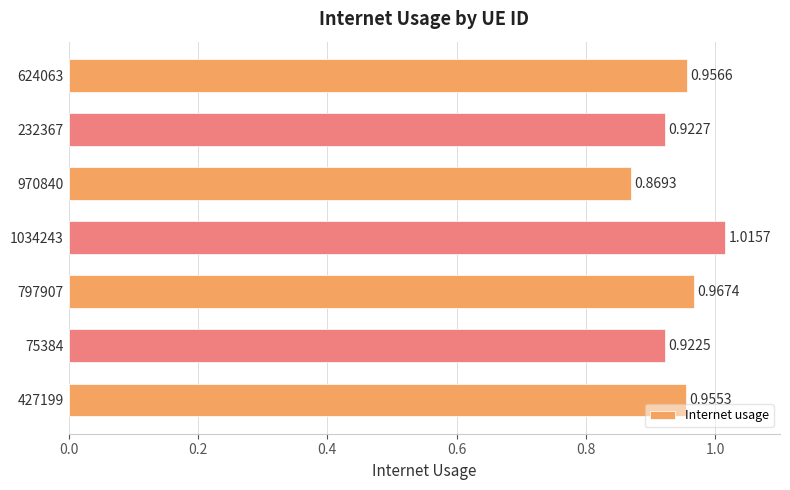

List the labels in order of value, largest first.

1034243, 797907, 624063, 427199, 232367, 75384, 970840